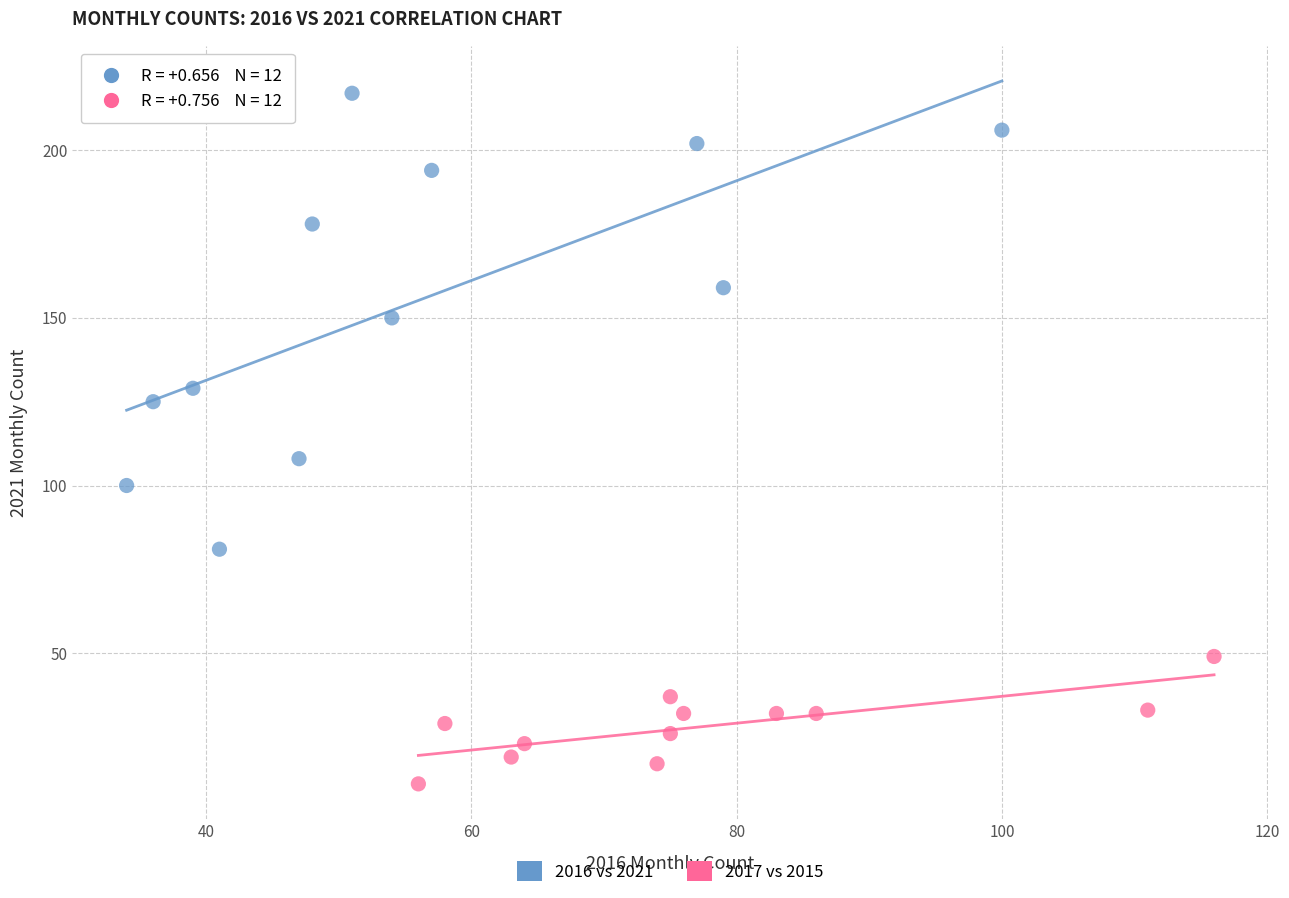

What are all the series names shown in the legend?

2016 vs 2021, 2017 vs 2015